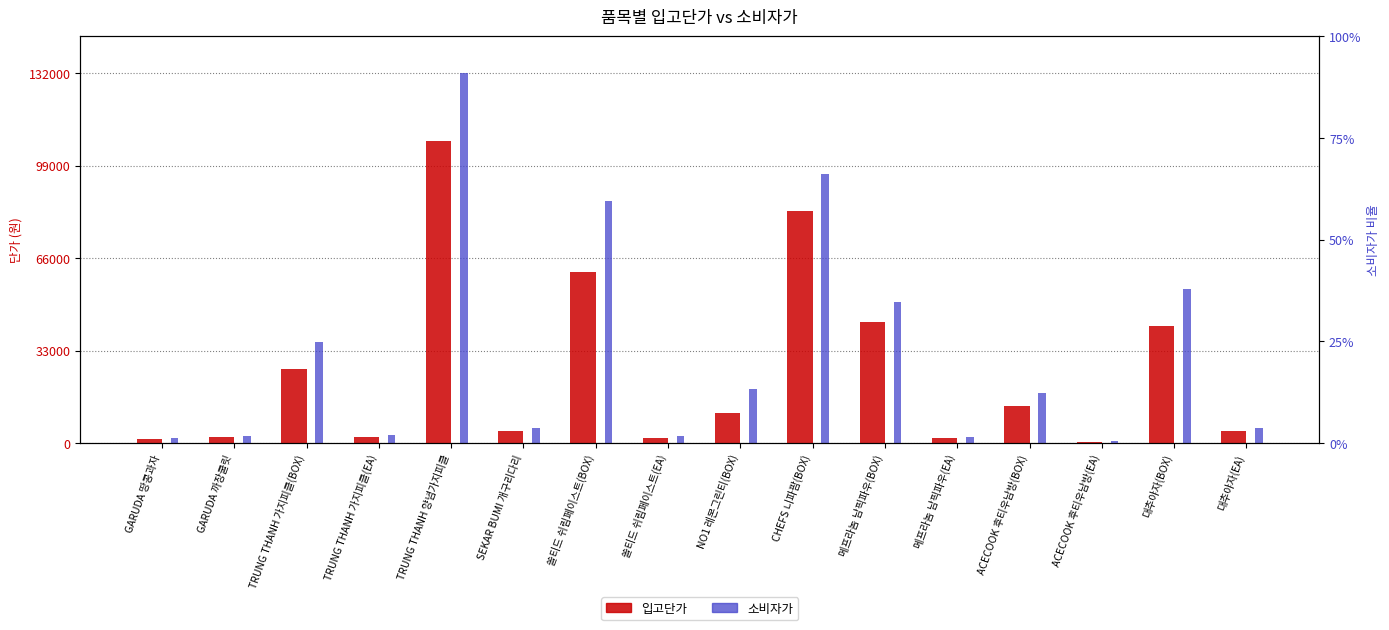

True or false: 입고단가 has a value of 1698 at 쏠티드 쉬림페이스트(EA).

True